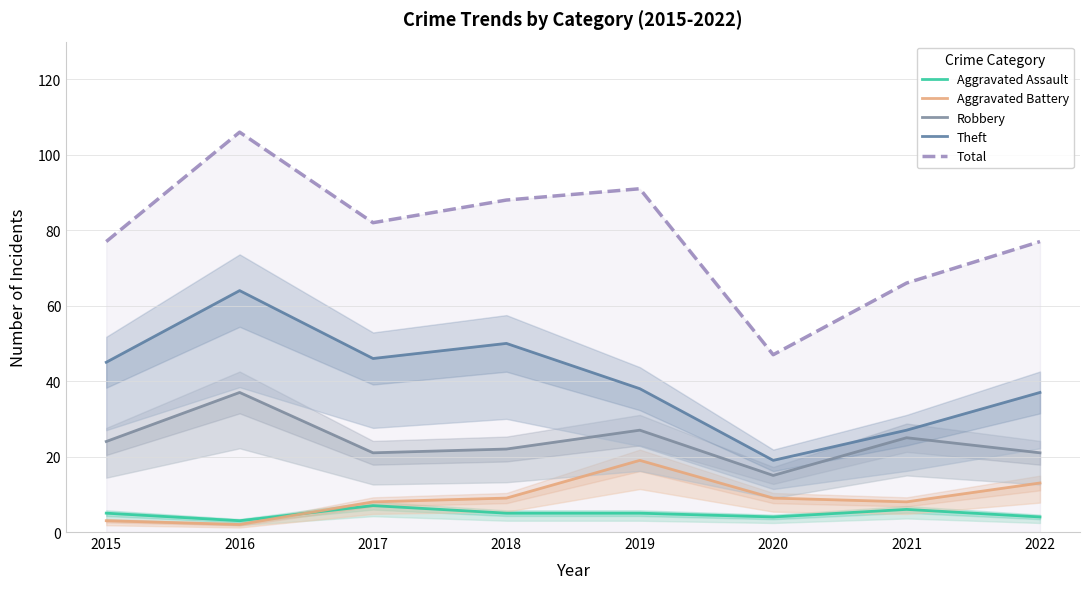

The Aggravated Assault series shows 7 at 2015. True or false?

False